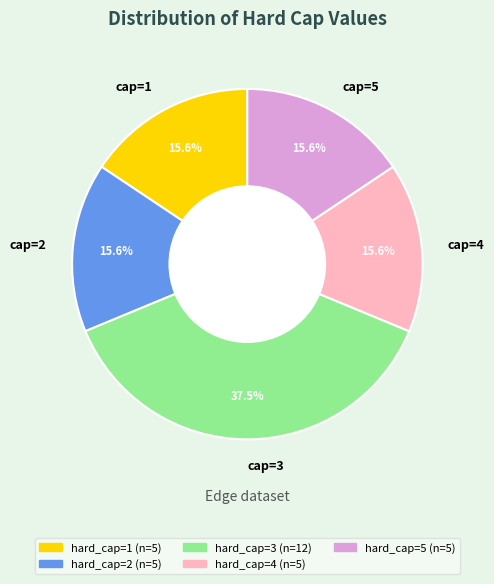

Which category has the biggest portion of the pie?

cap=3